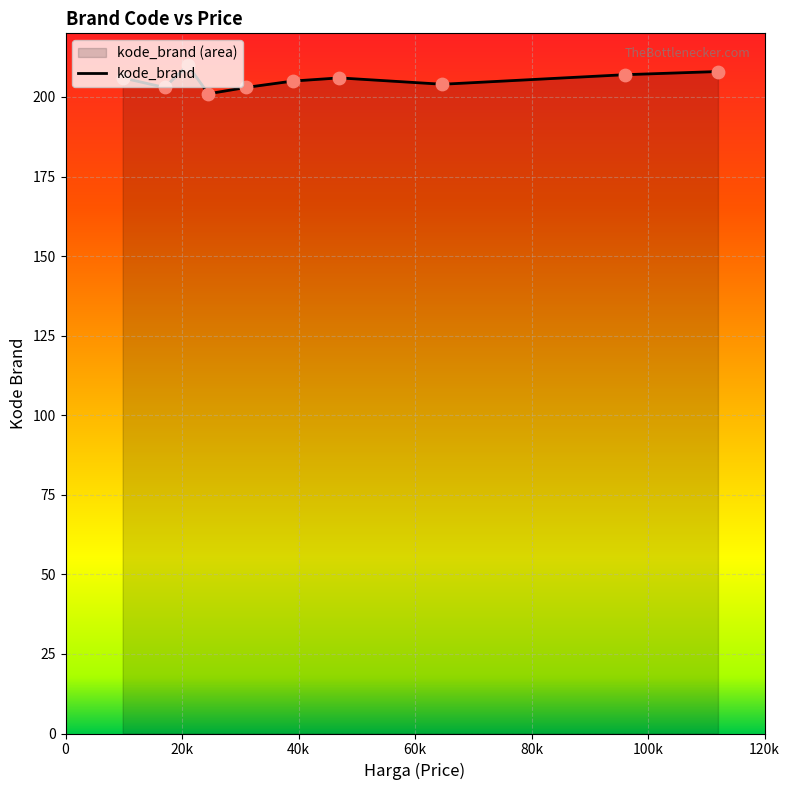

What is the change in value from 31000 to 112000?

+5